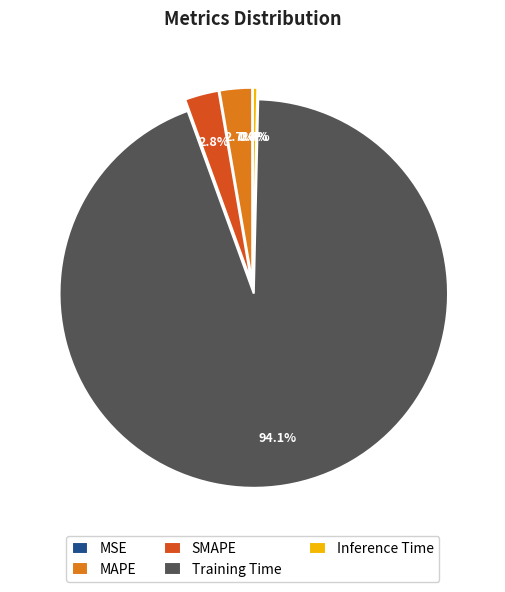

What is the largest slice in the pie chart?

Training Time